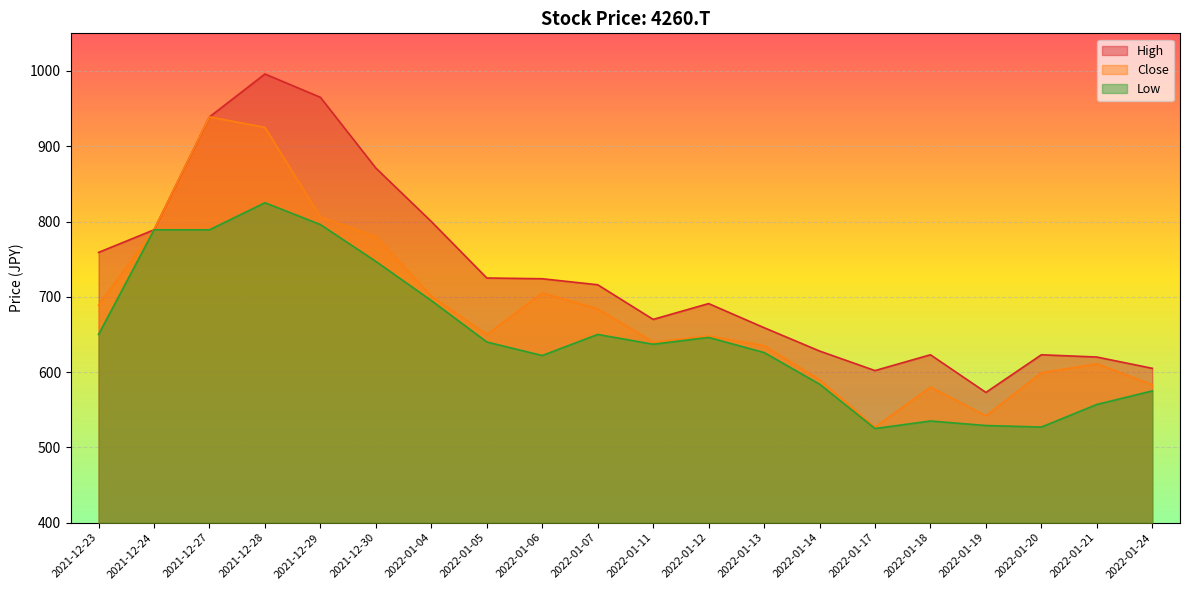

Which series has the widest spread of values?

High